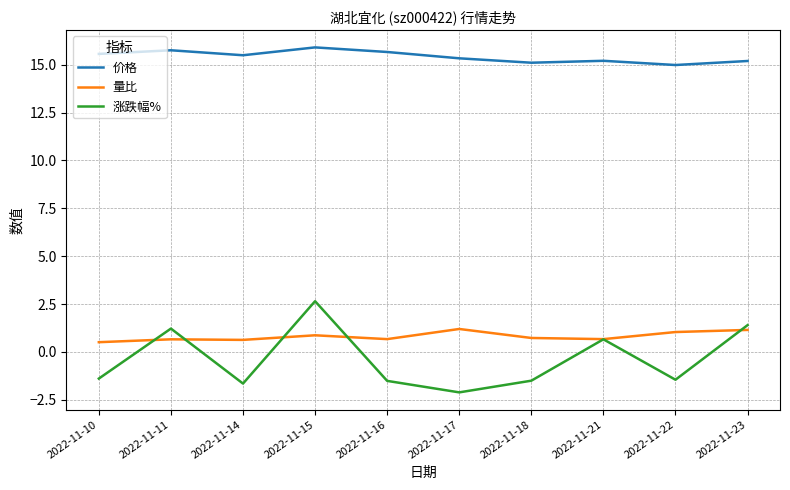

True or false: 涨跌幅% has more than 1 points higher than both neighbors.

True